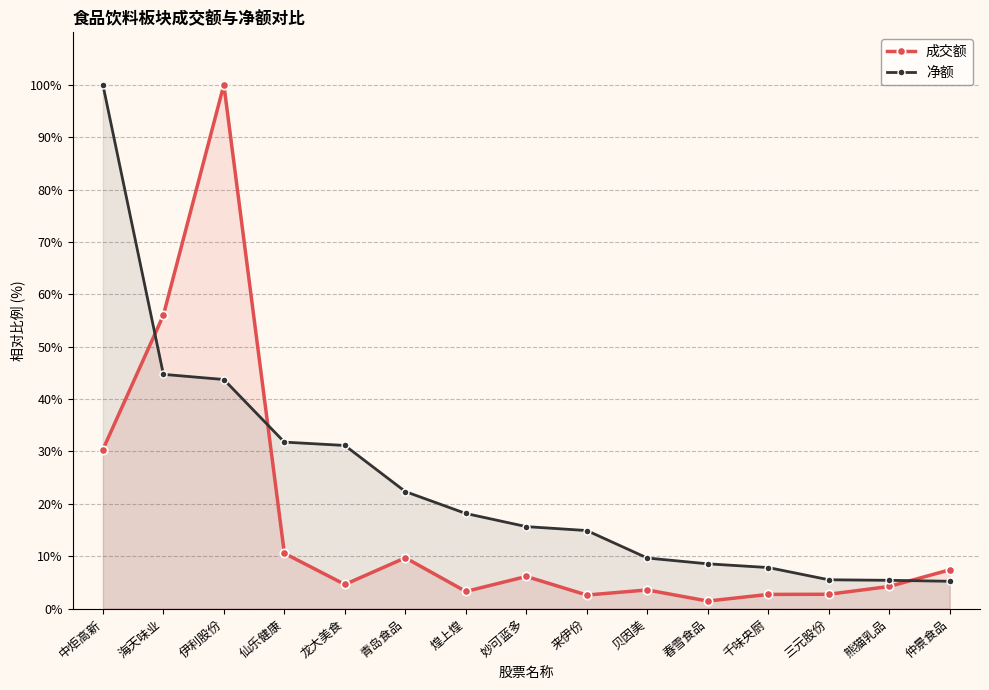

What is the greatest value displayed?

100.0